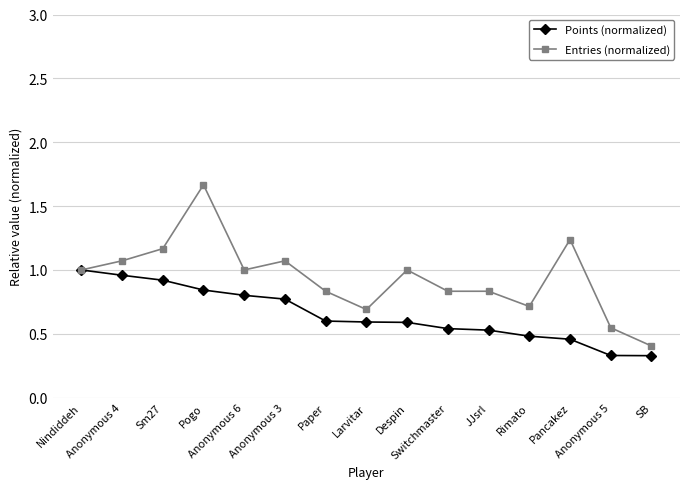

The value of Entries (normalized) at SB is 0.3. True or false?

False